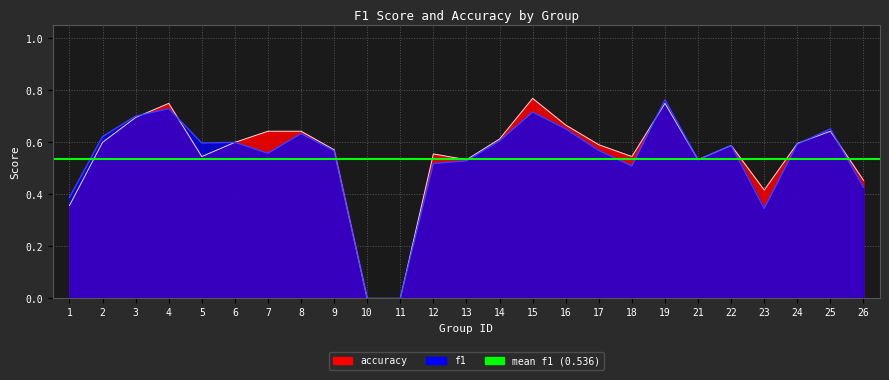

How many interior local valleys does the f1 series have?

5